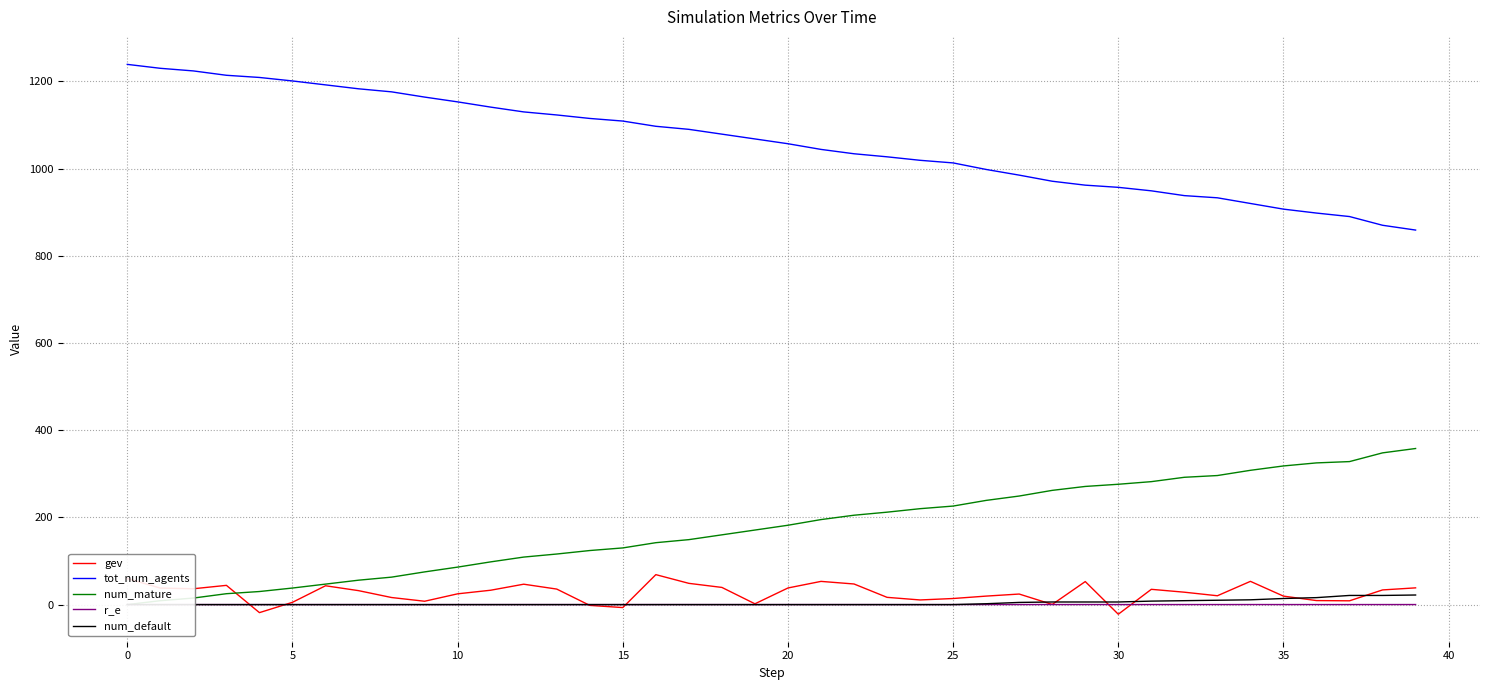

Rank the series at 14 from highest to lowest value.

tot_num_agents, num_mature, r_e, num_default, gev